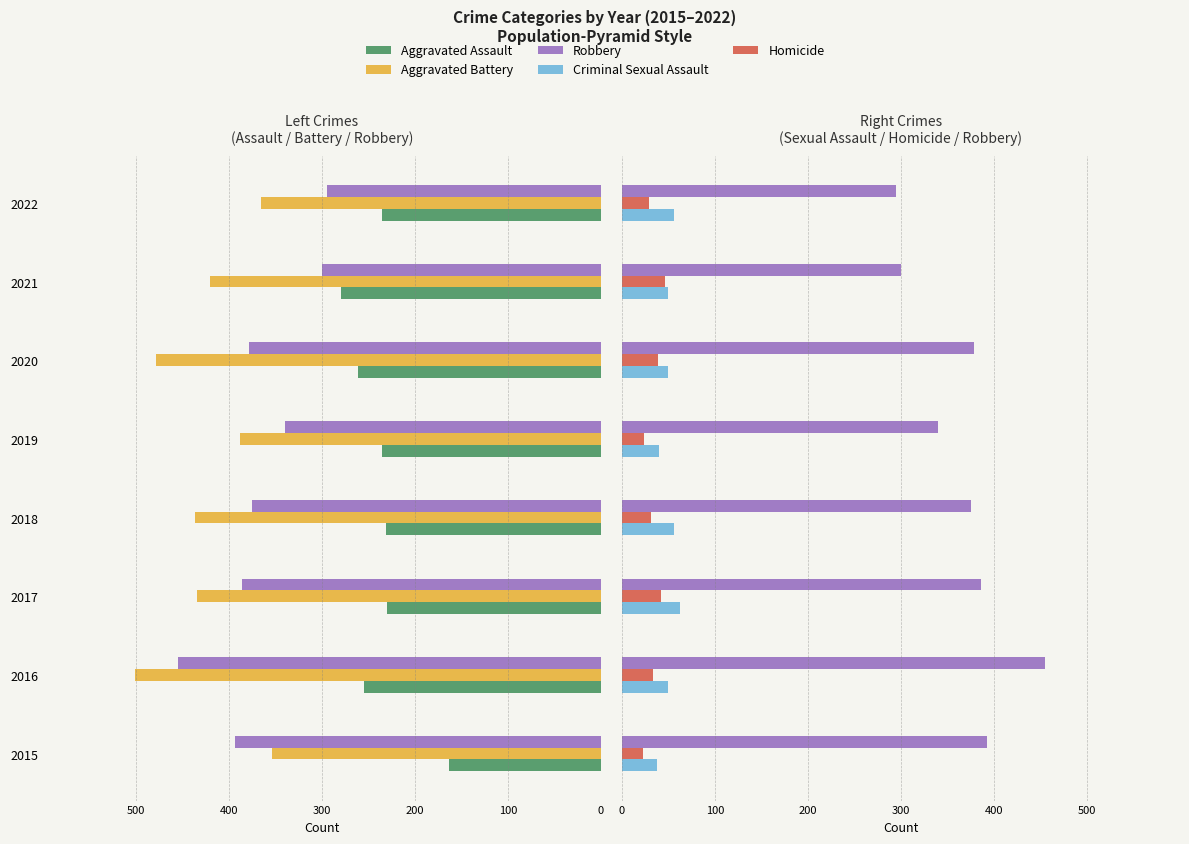

True or false: Homicide has a value of 12 at 2021.

False